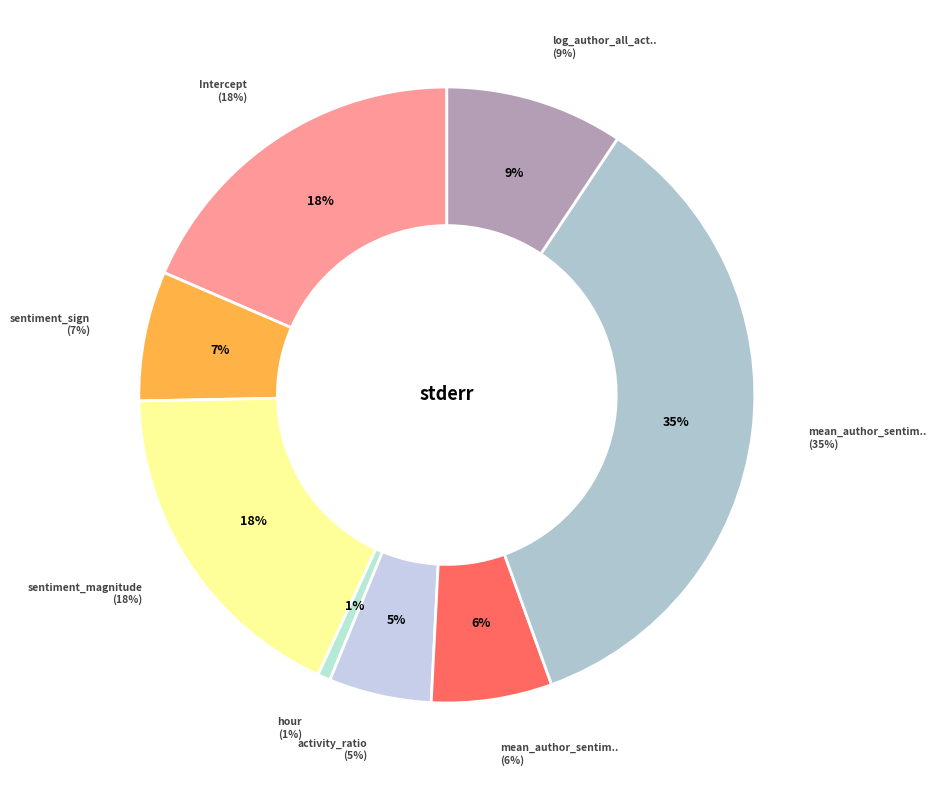

To the nearest percent, what portion does hour represent?

1%